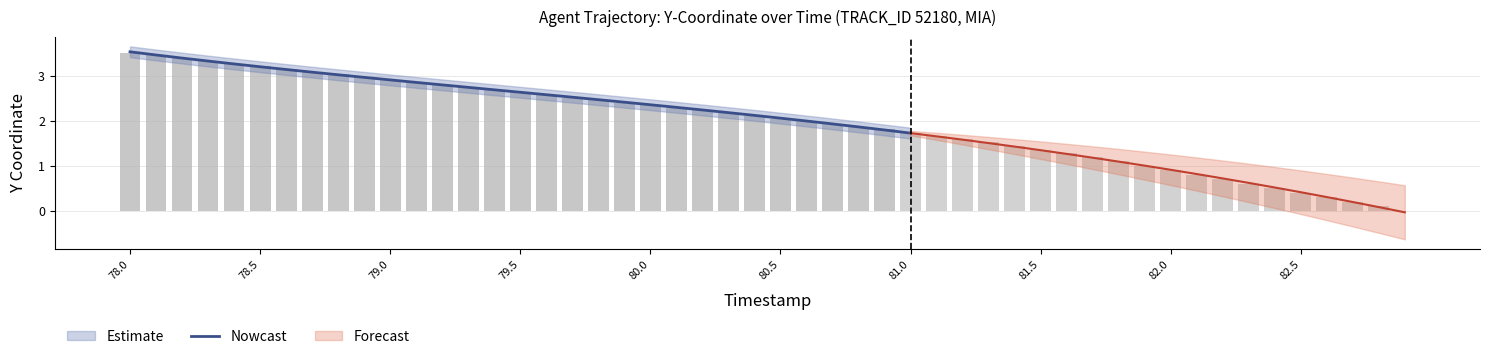

How many values exceed 2?

26